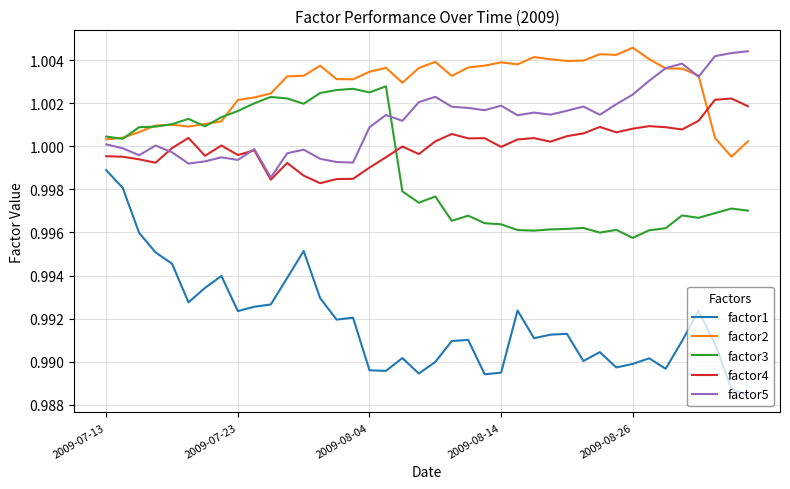

Which series has the largest range (max minus min)?

factor1